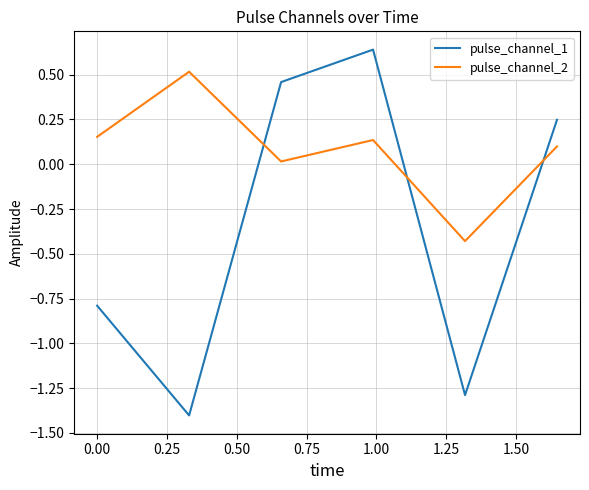

What is the difference between the maximum and minimum values in the pulse_channel_2 series?

0.9